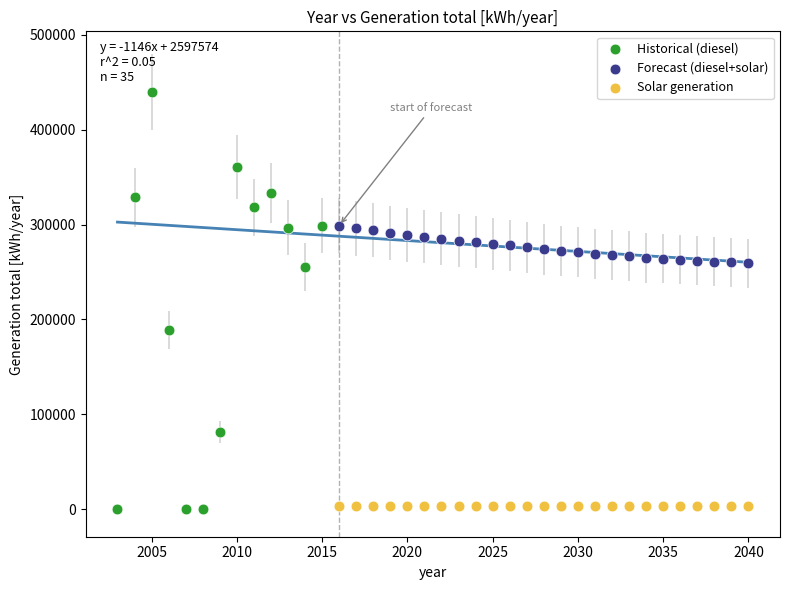

What are all the series names shown in the legend?

Historical (diesel), Forecast (diesel+solar), Solar generation